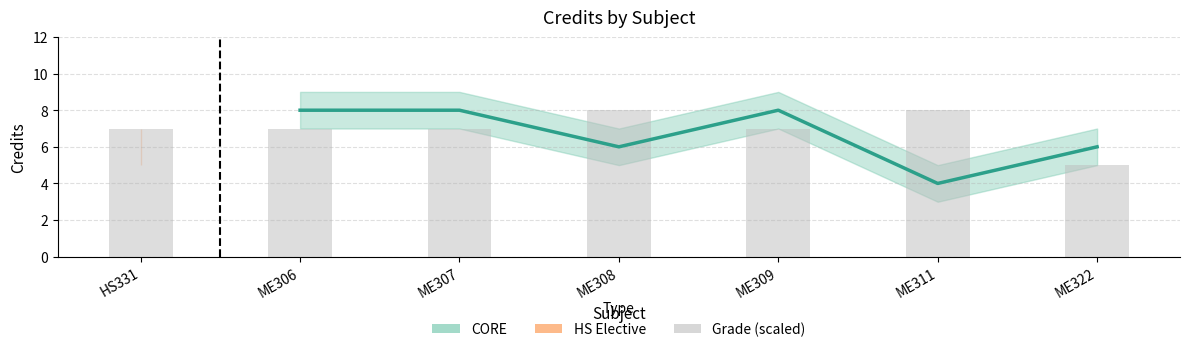

What is the value of the Credit_upper bar at the 3rd from the left?

9